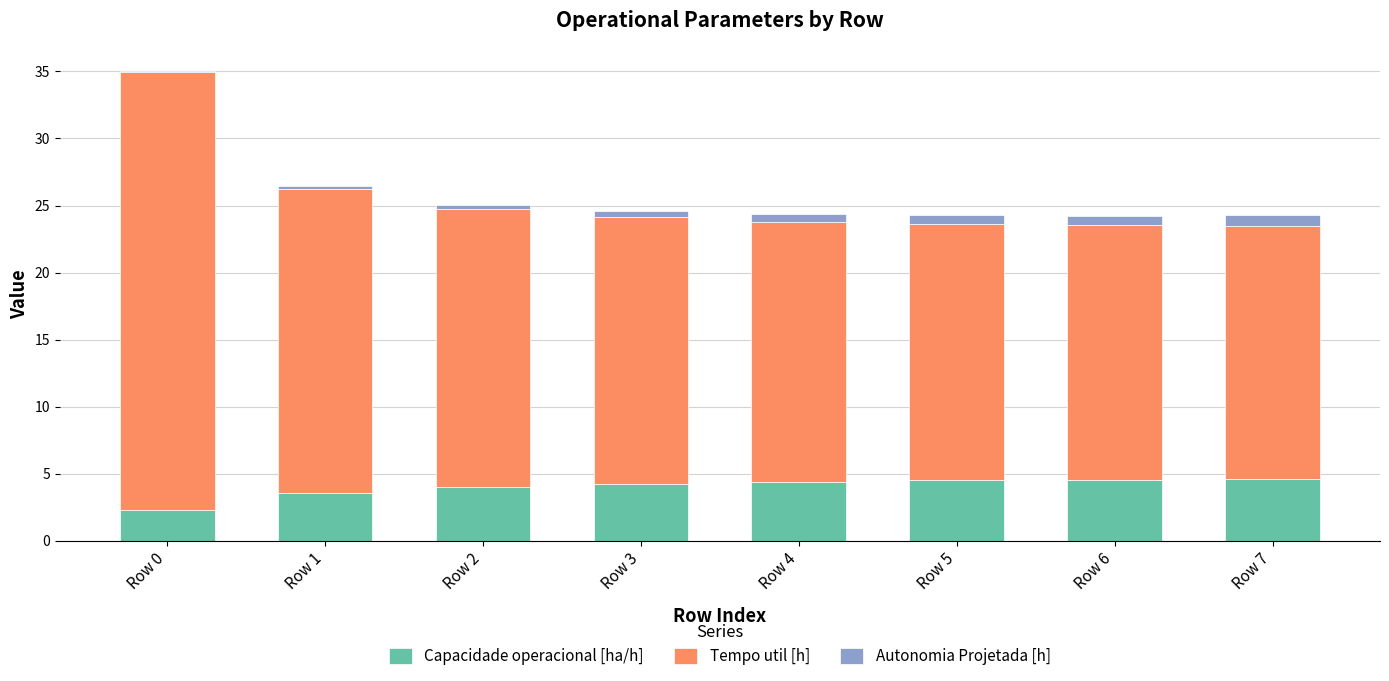

What is the maximum value for Capacidade operacional [ha/h]?

4.6